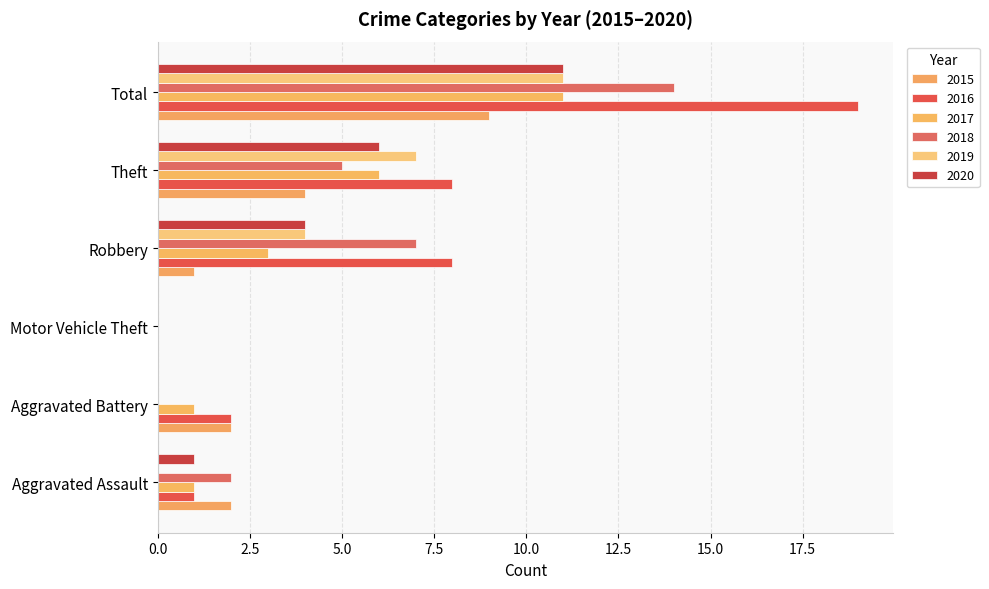

Between Robbery and Total, which is larger?

Total